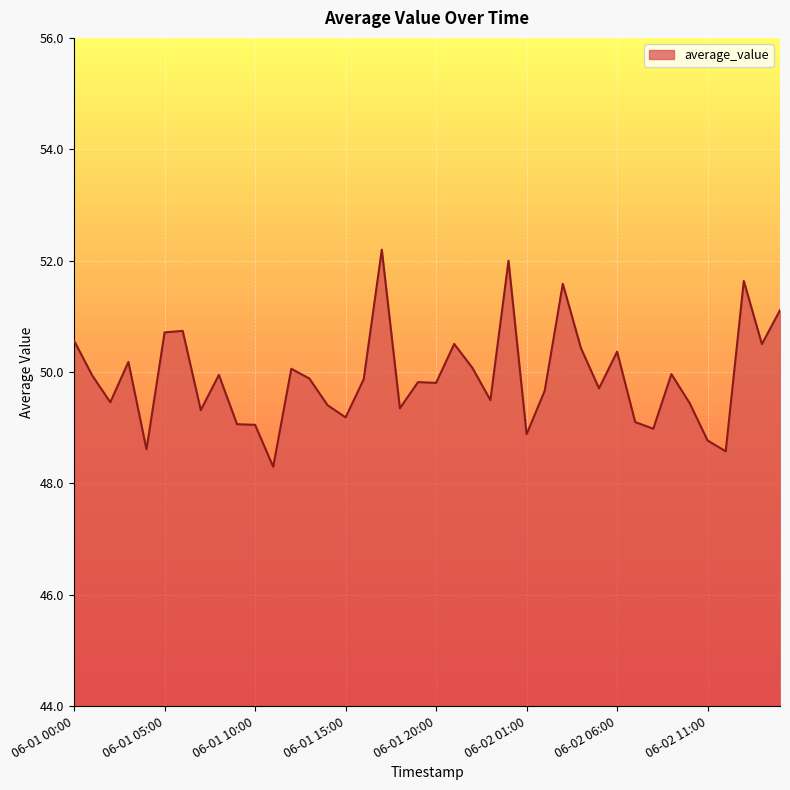

What is the difference between the maximum and minimum values?

3.9